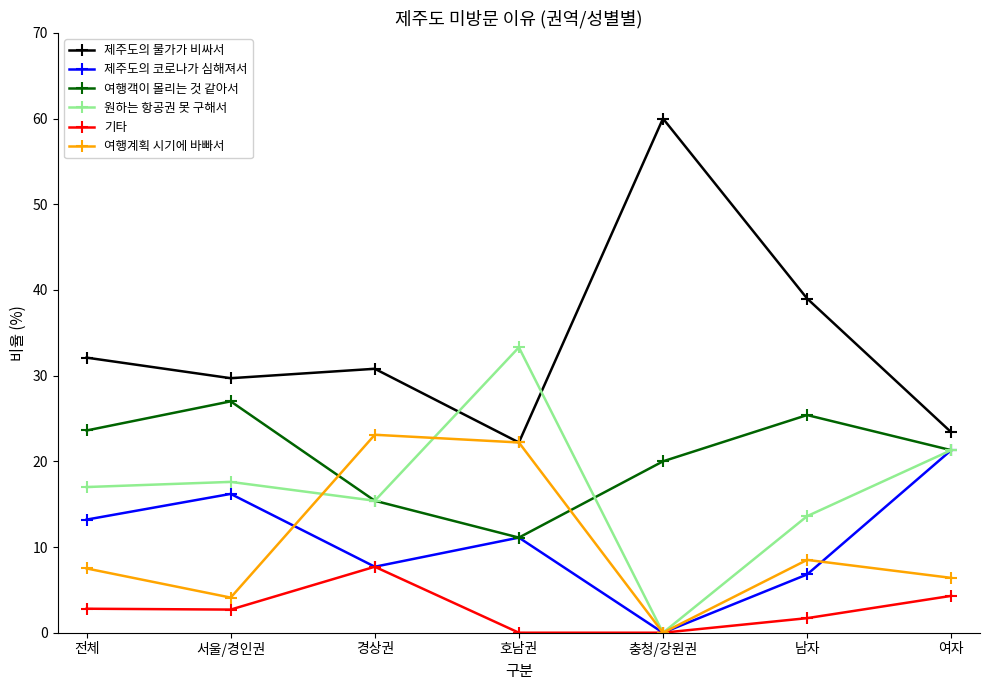

Where is the first local maximum for 여행계획 시기에 바빠서?

경상권